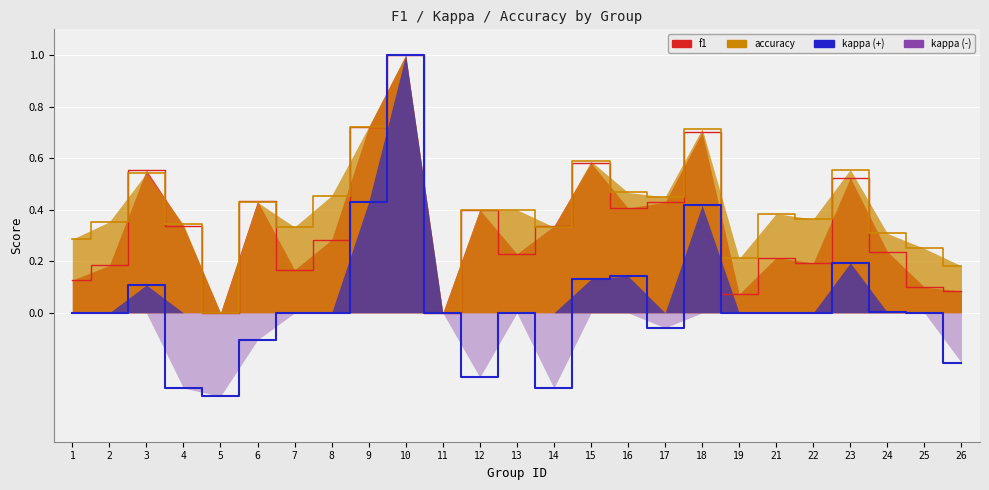

How many values are above zero?

8